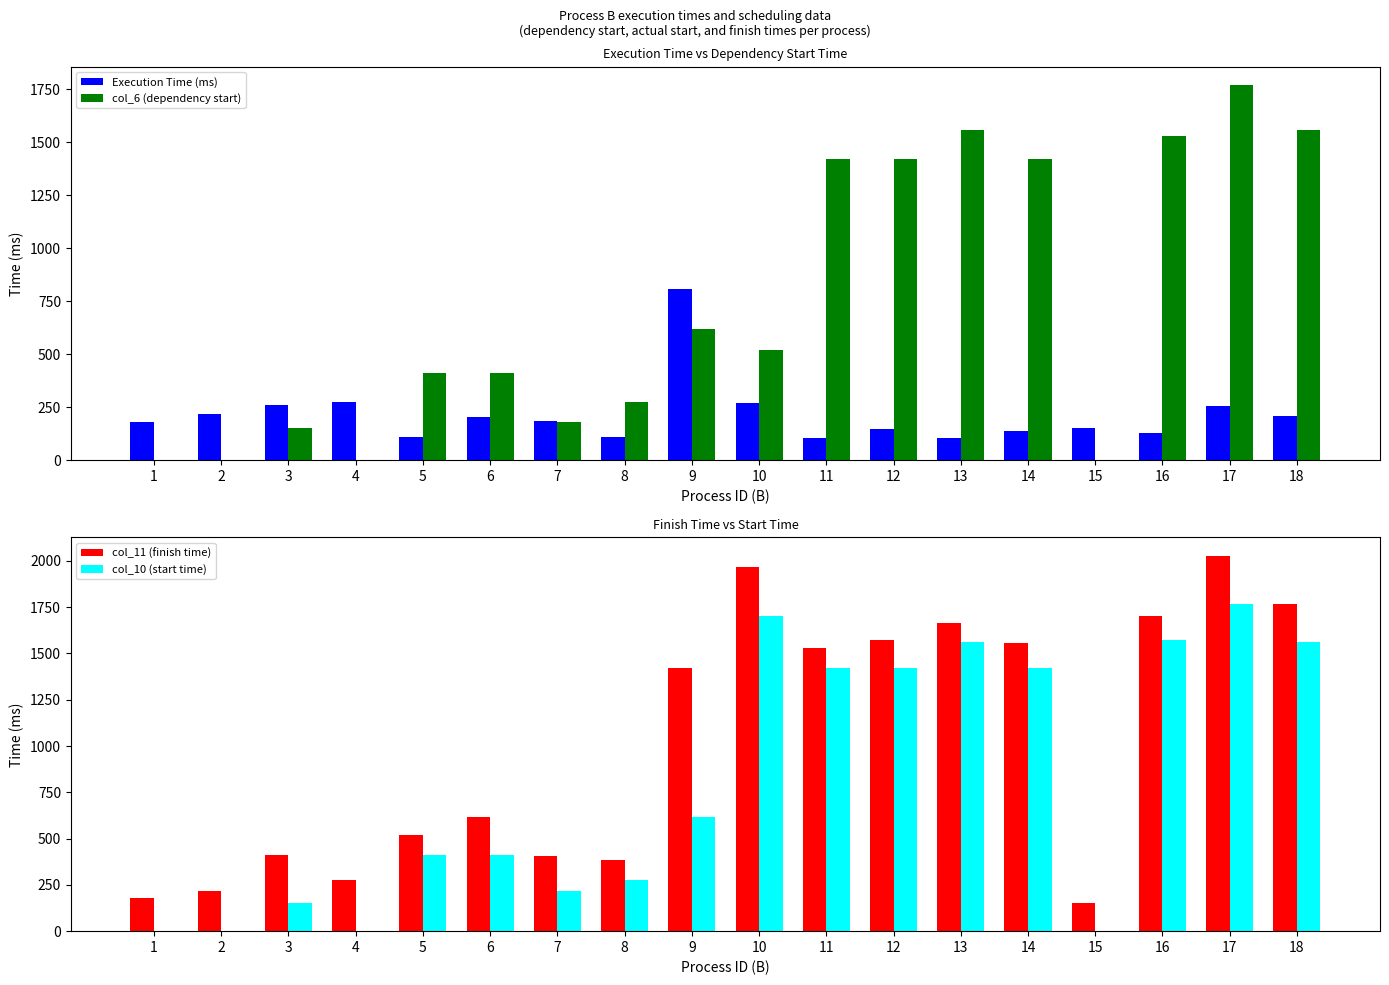

What is the sum of the col_6 (dependency start) values at 5 and 11?

1834